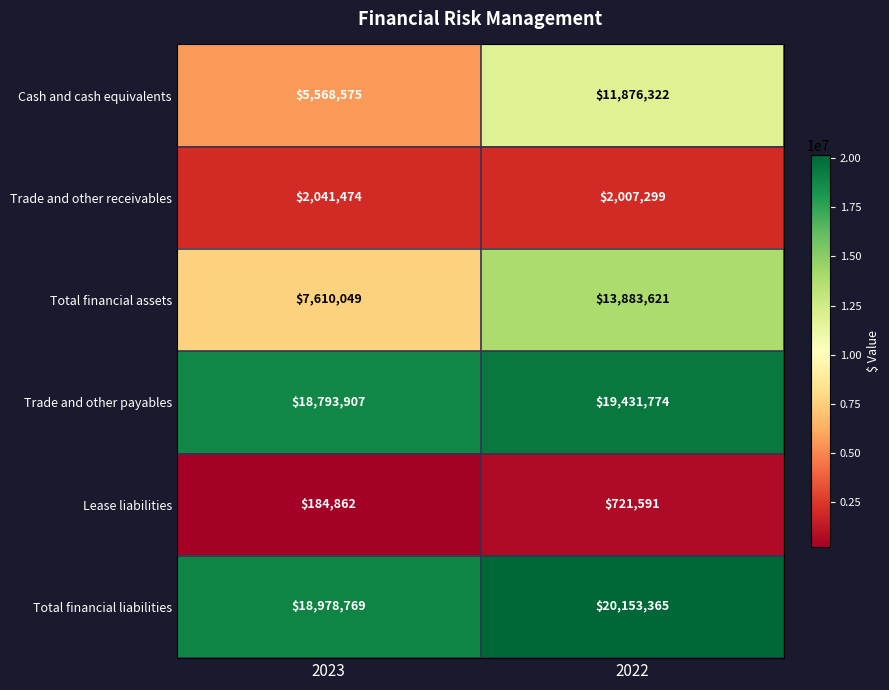

True or false: Cash and cash equivalents has a value of 5568575 at 2023.

True